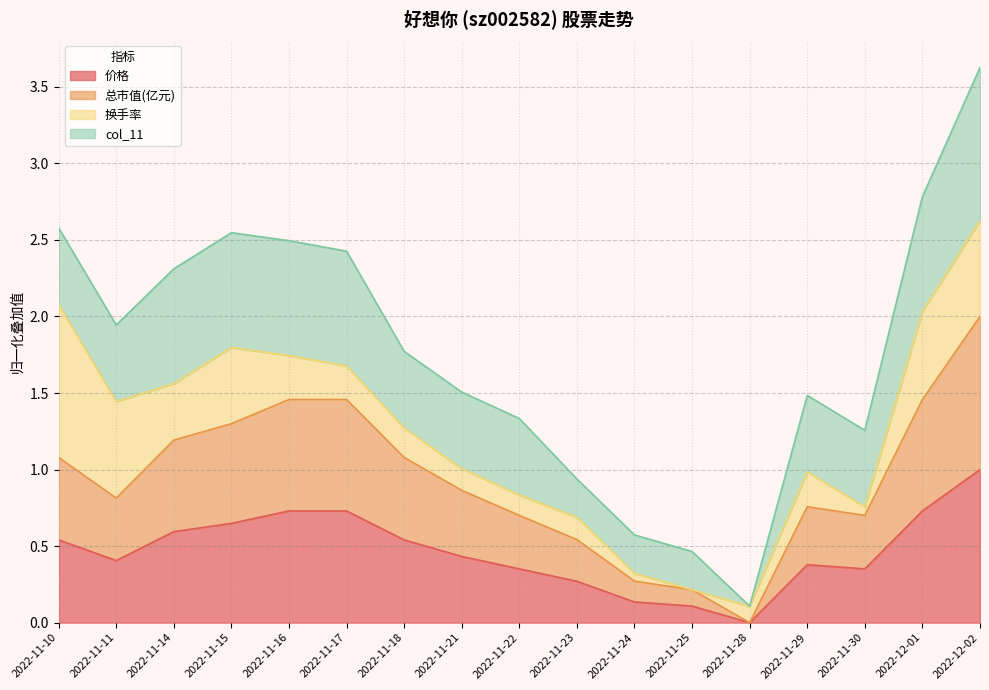

What is the label of the 6th point from the right?

2022-11-25